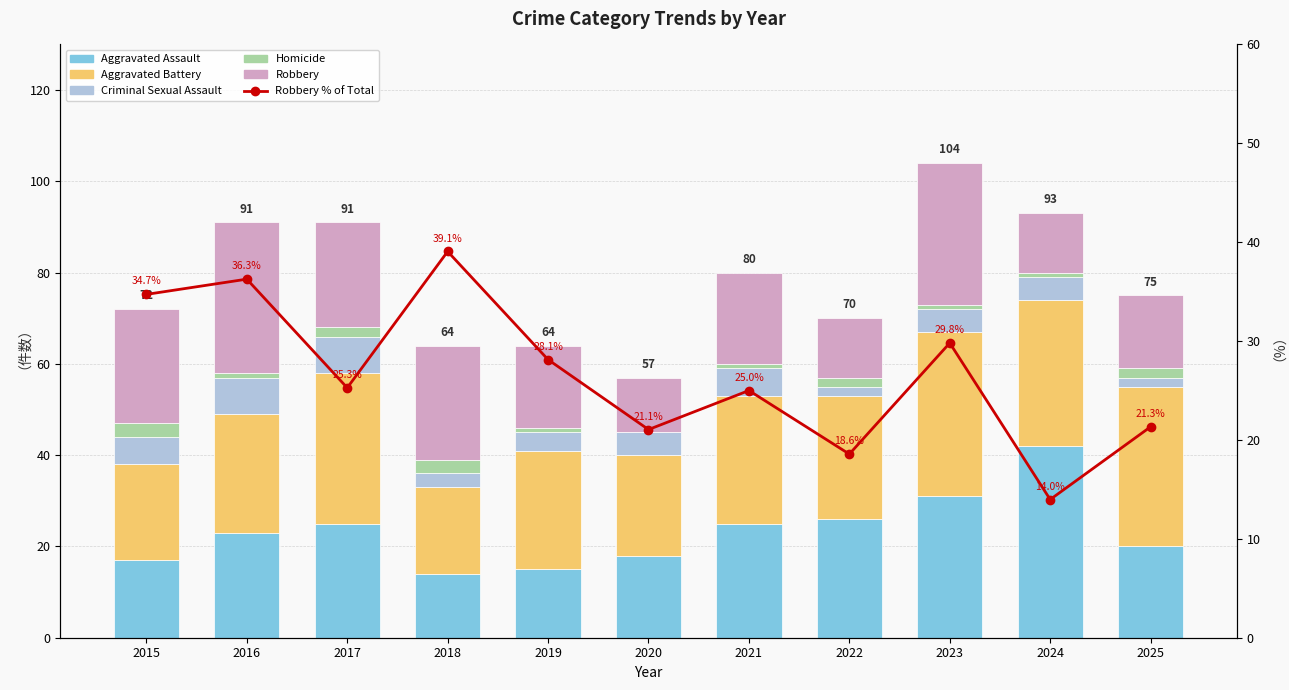

Is it true that Aggravated Battery equals 28.0 at 2021?

True